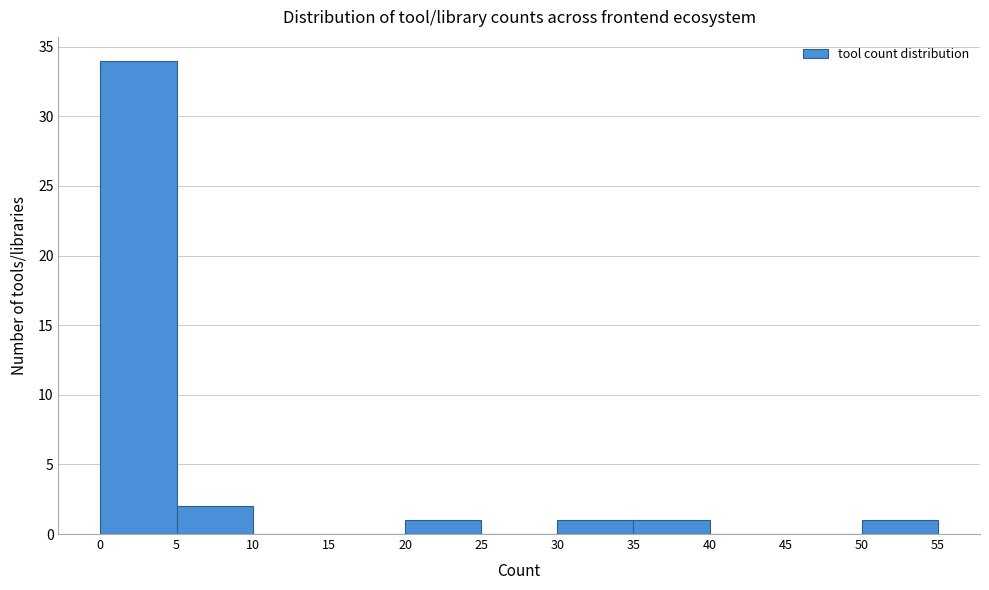

What is the height of the bar covering 20 to 25 on the x-axis? The values are not printed on the chart, so give them approximately, as read against the axis.

1